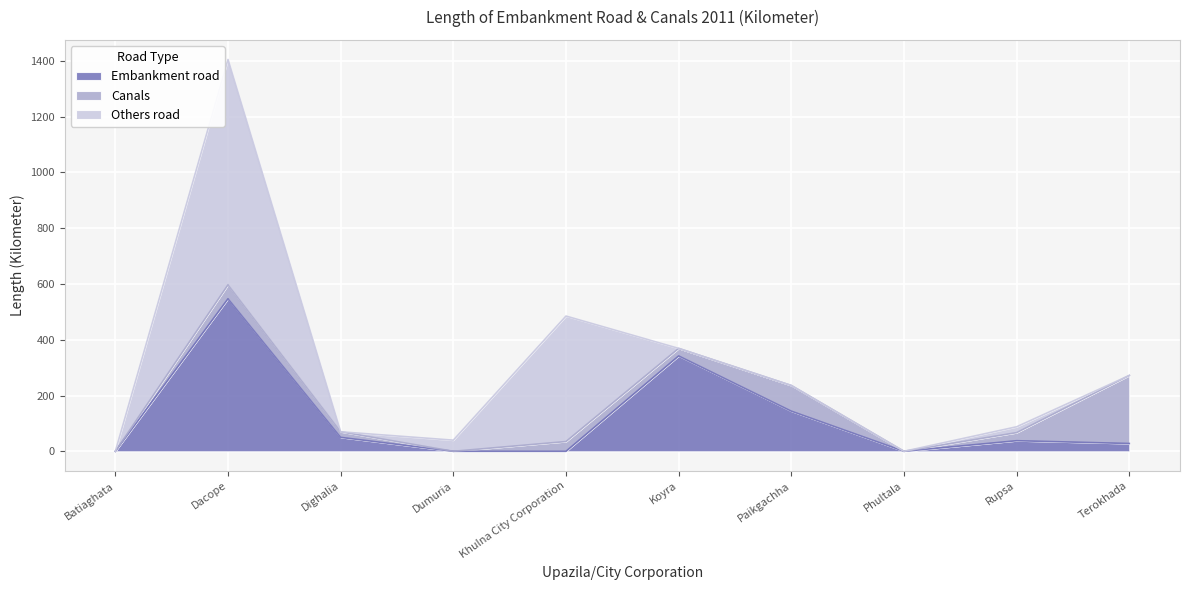

Between which two adjacent categories do Embankment road and Others road first intersect?

Dacope and Dighalia